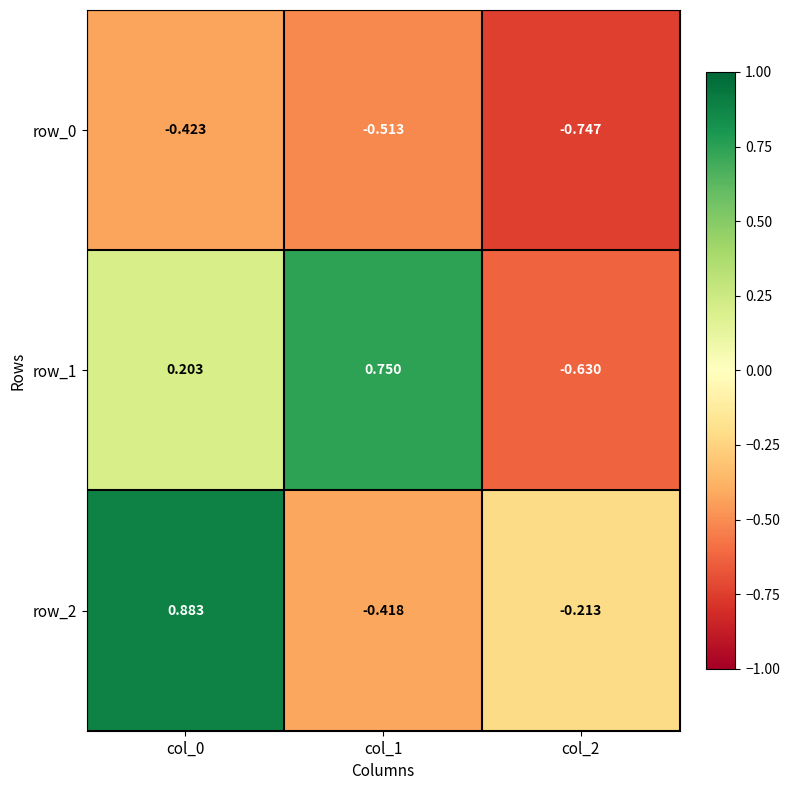

Which series has the largest range (max minus min)?

row_1